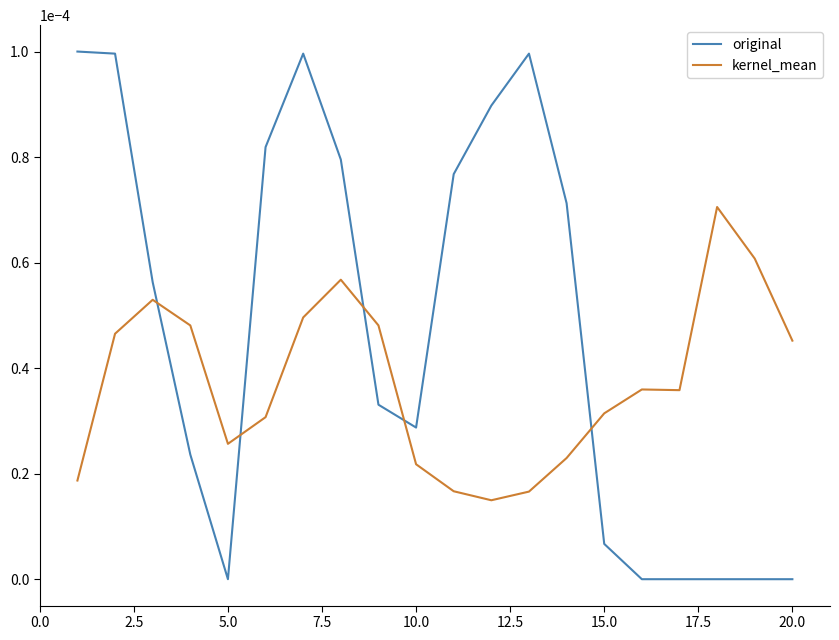

Which series has the largest total across all categories?

original